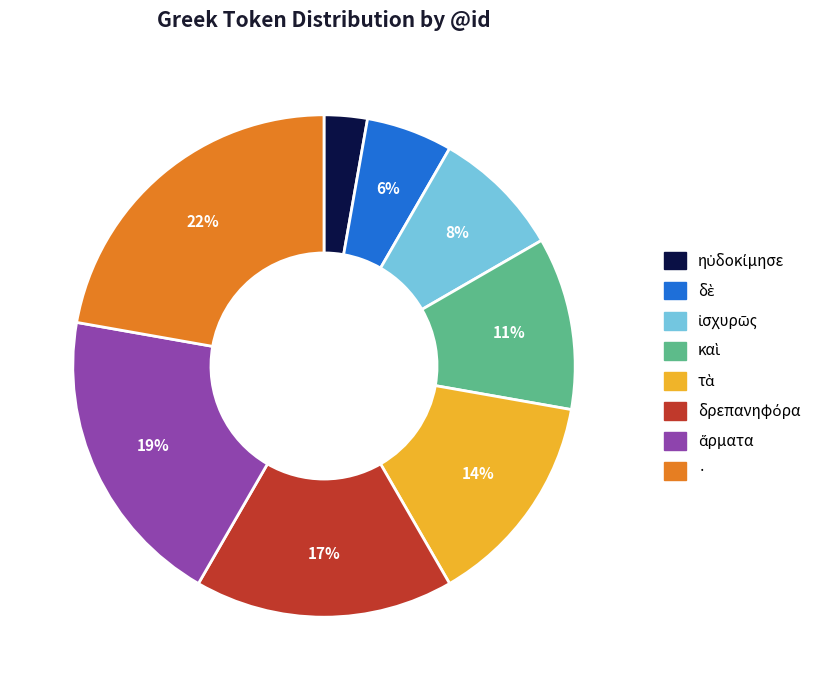

Does · account for over 50% of the chart?

No